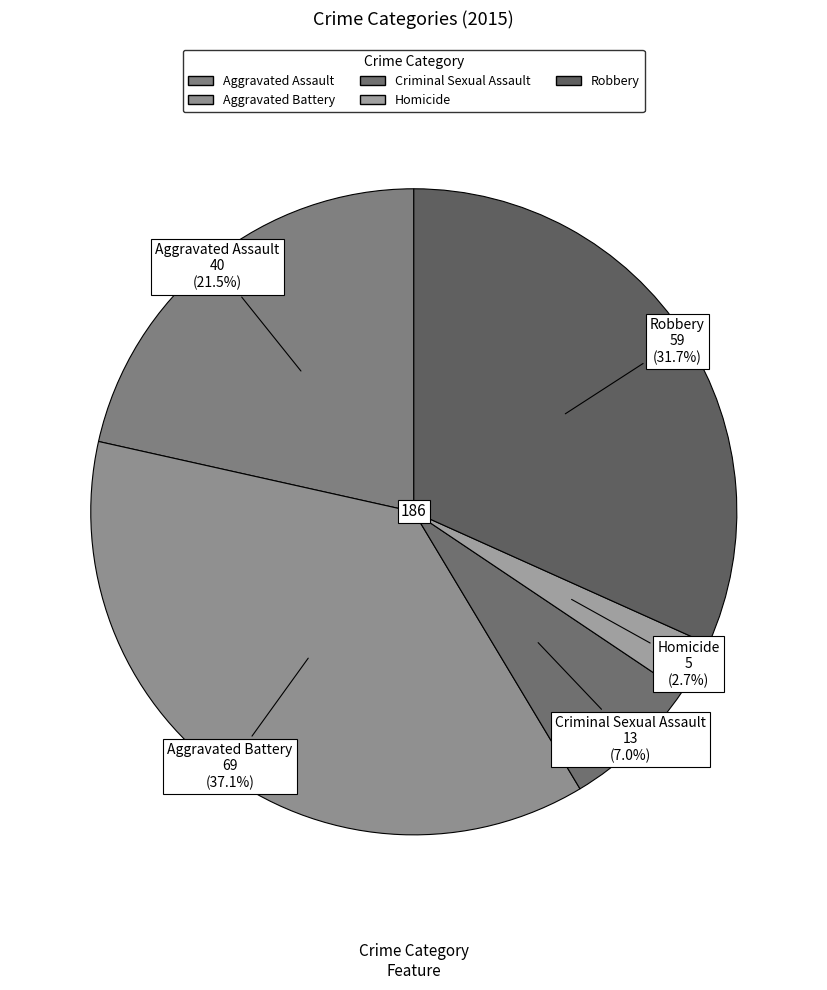

Does Aggravated Assault represent more than half of the total?

No